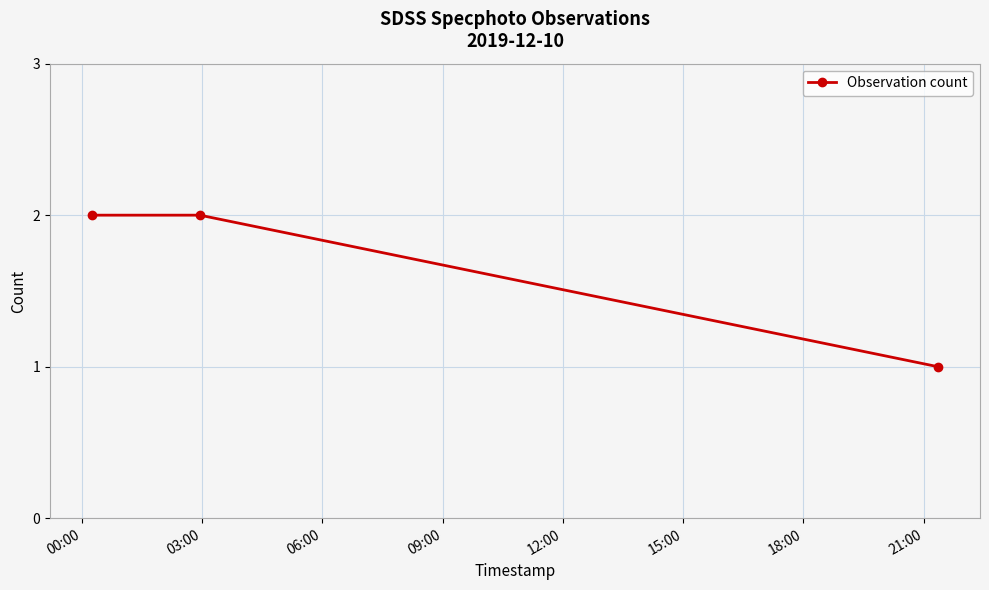

What is the sum of all values?

5